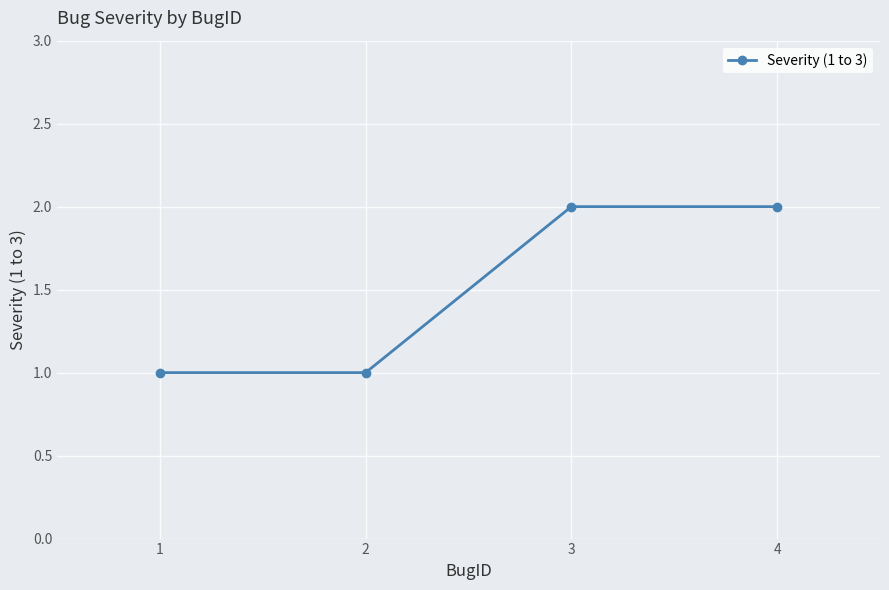

What is the value of the 2nd point from the left?

1